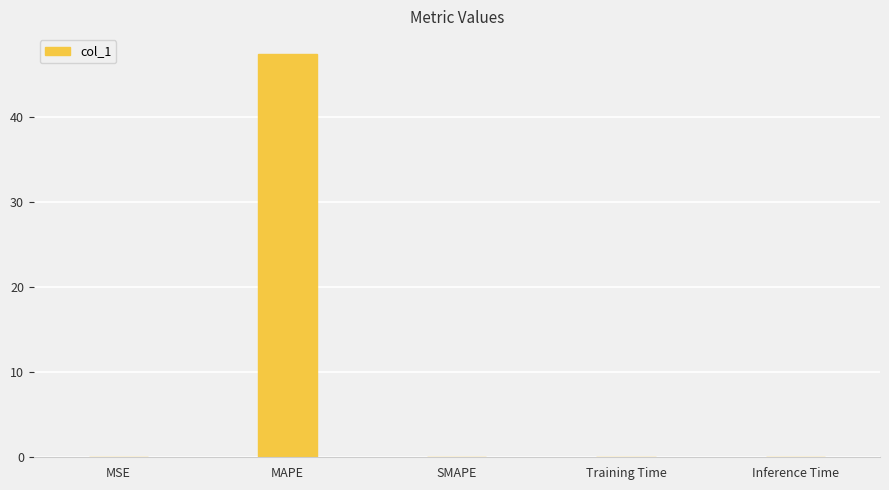

Is it true that the value at MAPE is 64.8?

False